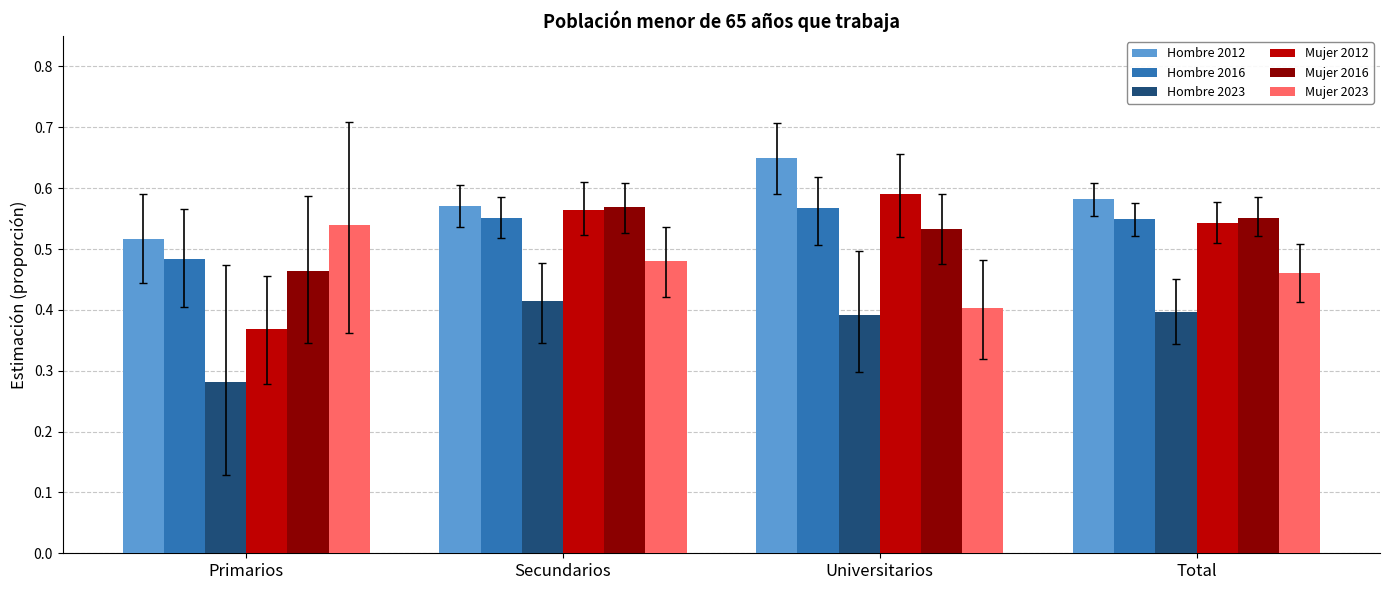

Does the chart contain stacked bars?

No